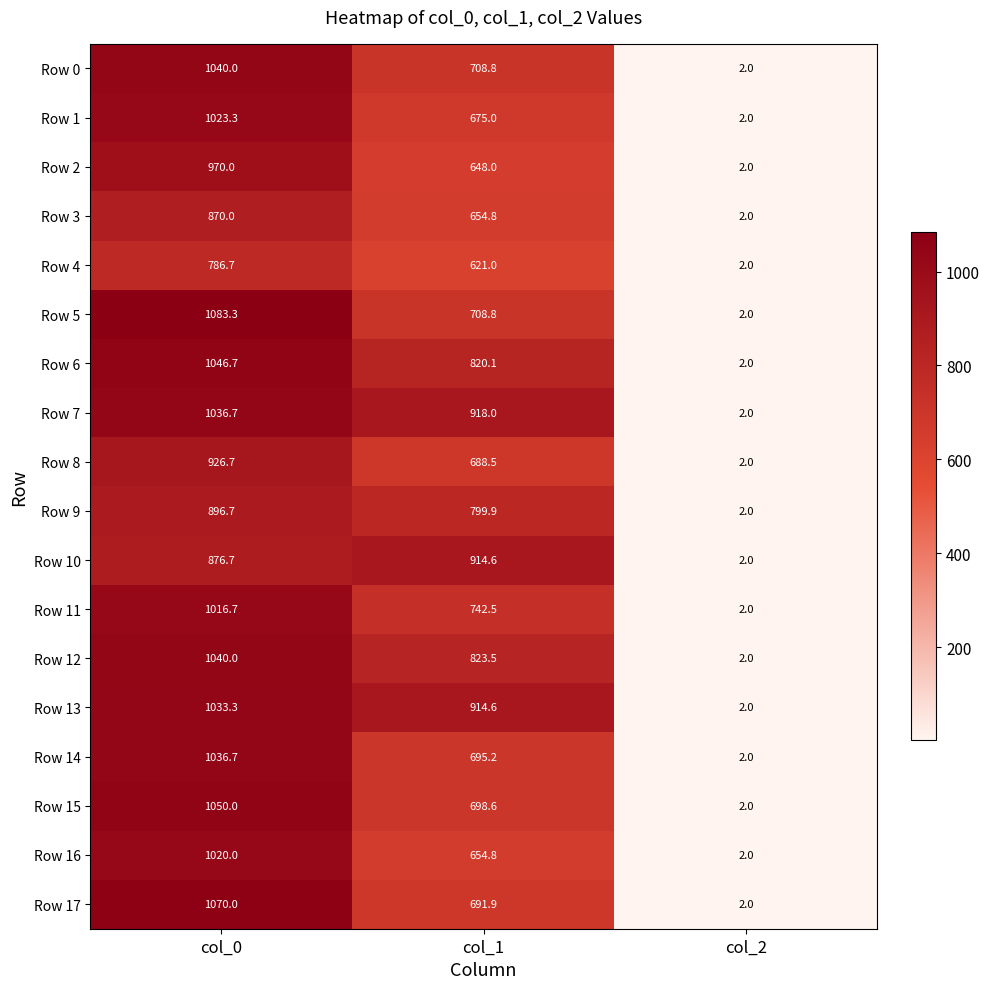

What is the difference between the maximum and minimum values in the Row 3 series?

868.0